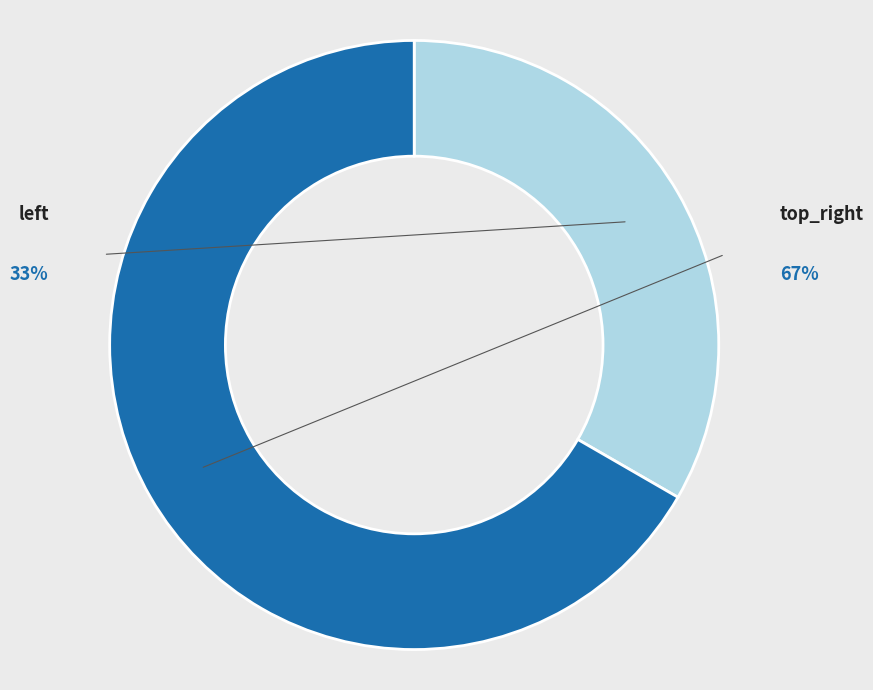

Is it true that top_right is 67% of the pie?

True